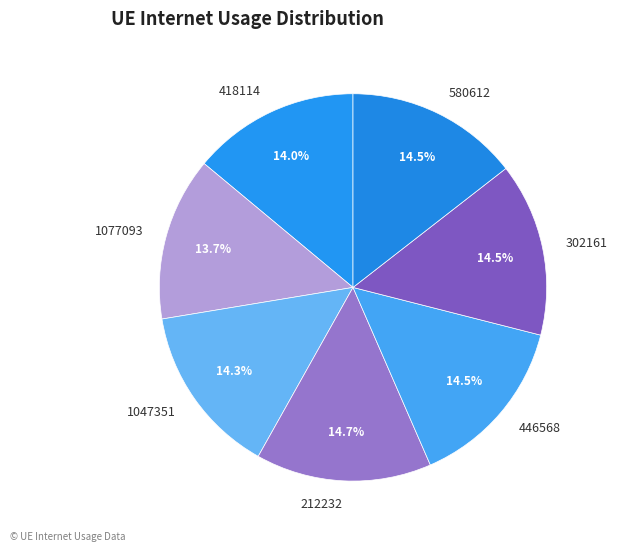

True or false: 446568 accounts for 24% of the total.

False